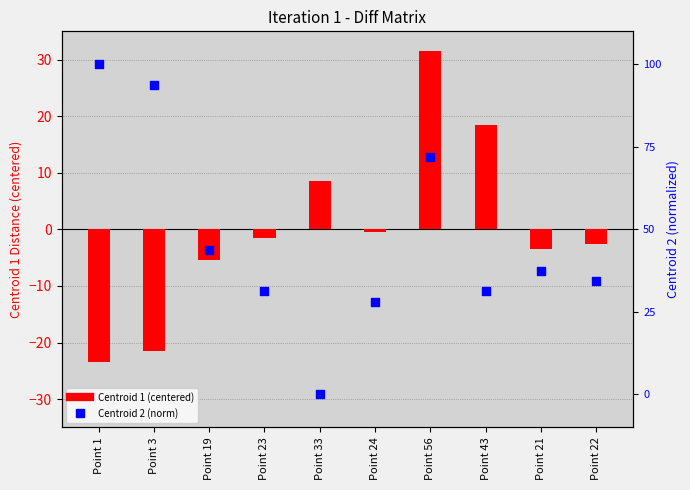

Which series contains the lowest Y value?

Centroid 1 (centered)